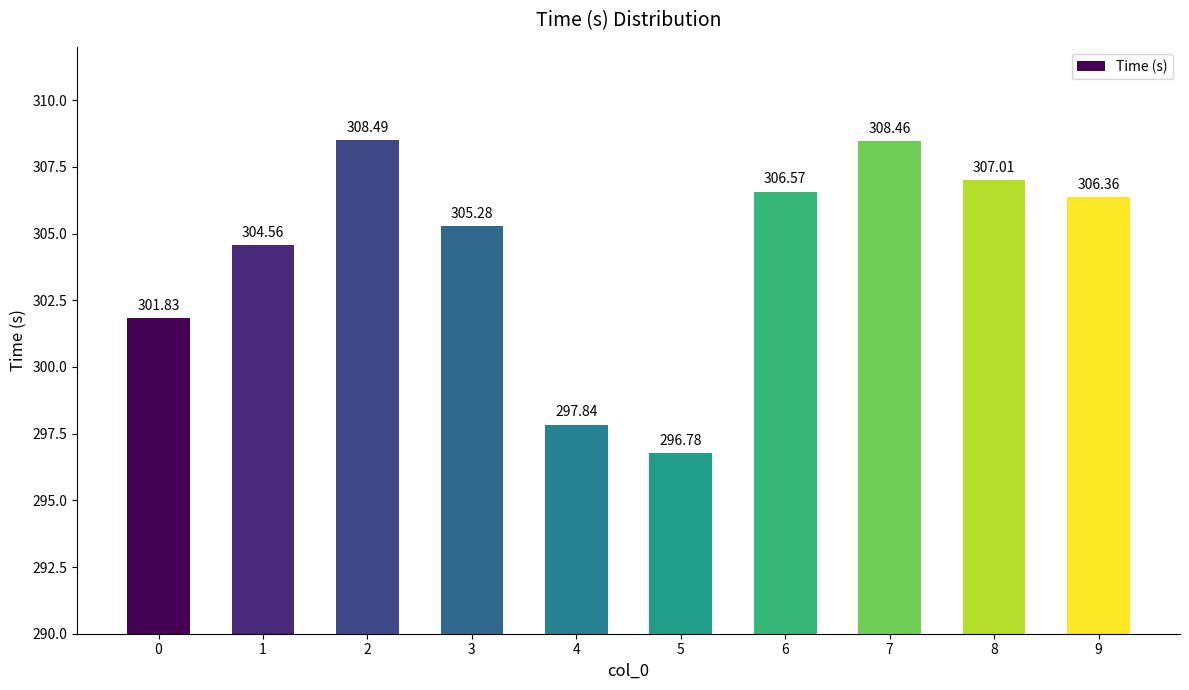

Reading left to right, list all the values displayed in this chart.

0=301.8	1=304.6	2=308.5	3=305.3	4=297.8	5=296.8	6=306.6	7=308.5	8=307.0	9=306.4